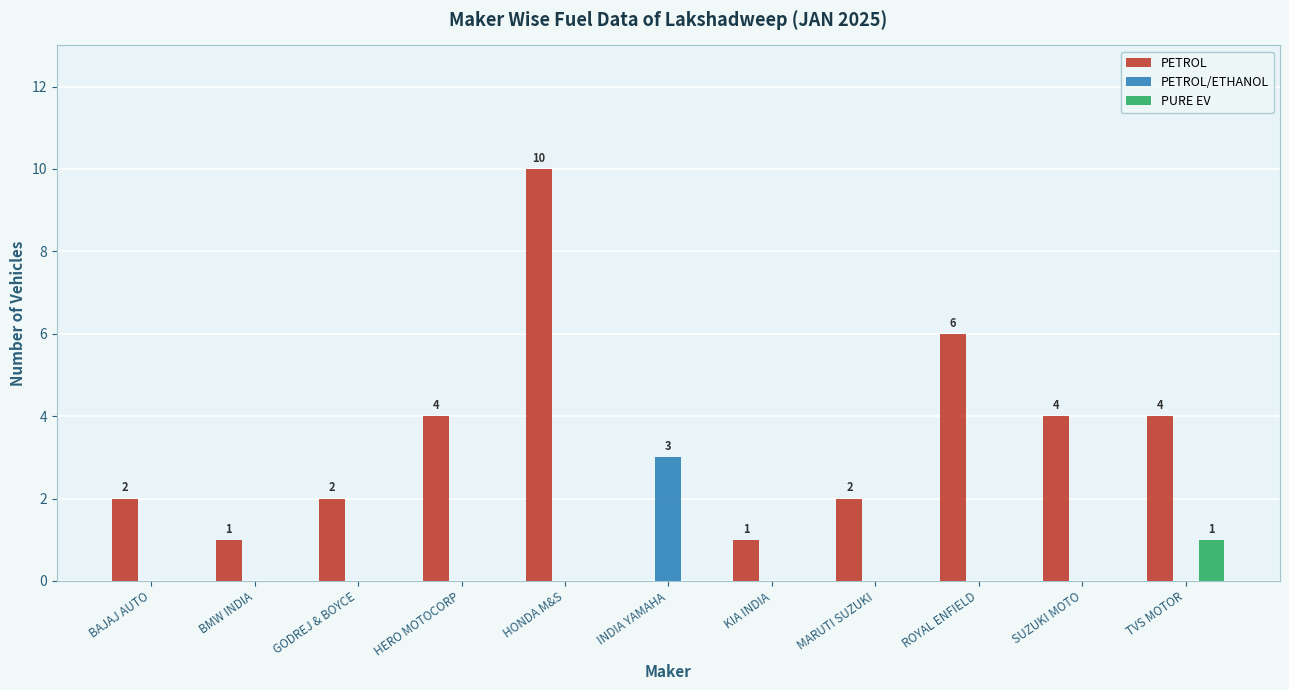

Which series has the largest range (max minus min)?

PETROL